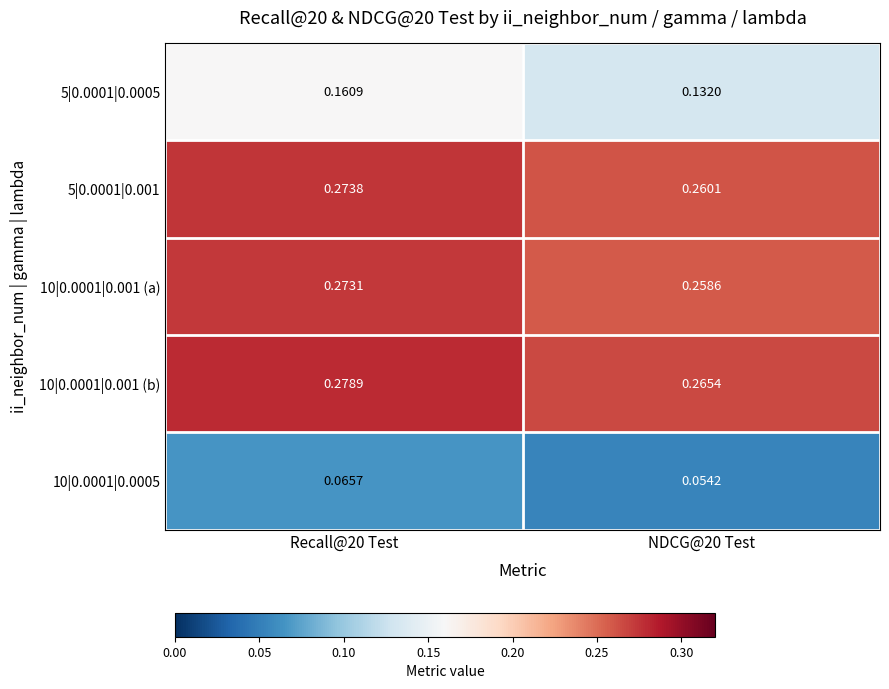

What is the difference between the highest and lowest values at Recall@20 Test?

0.2